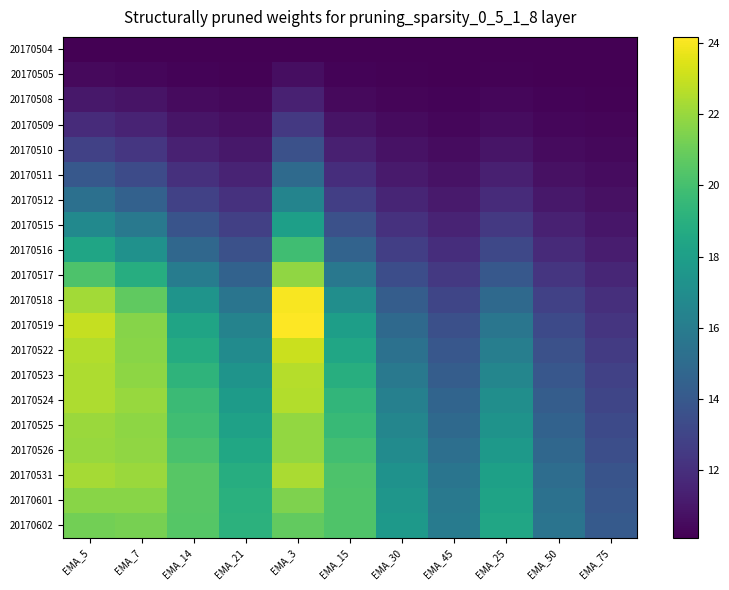

What is the difference between the highest and lowest values at EMA_14?

10.4